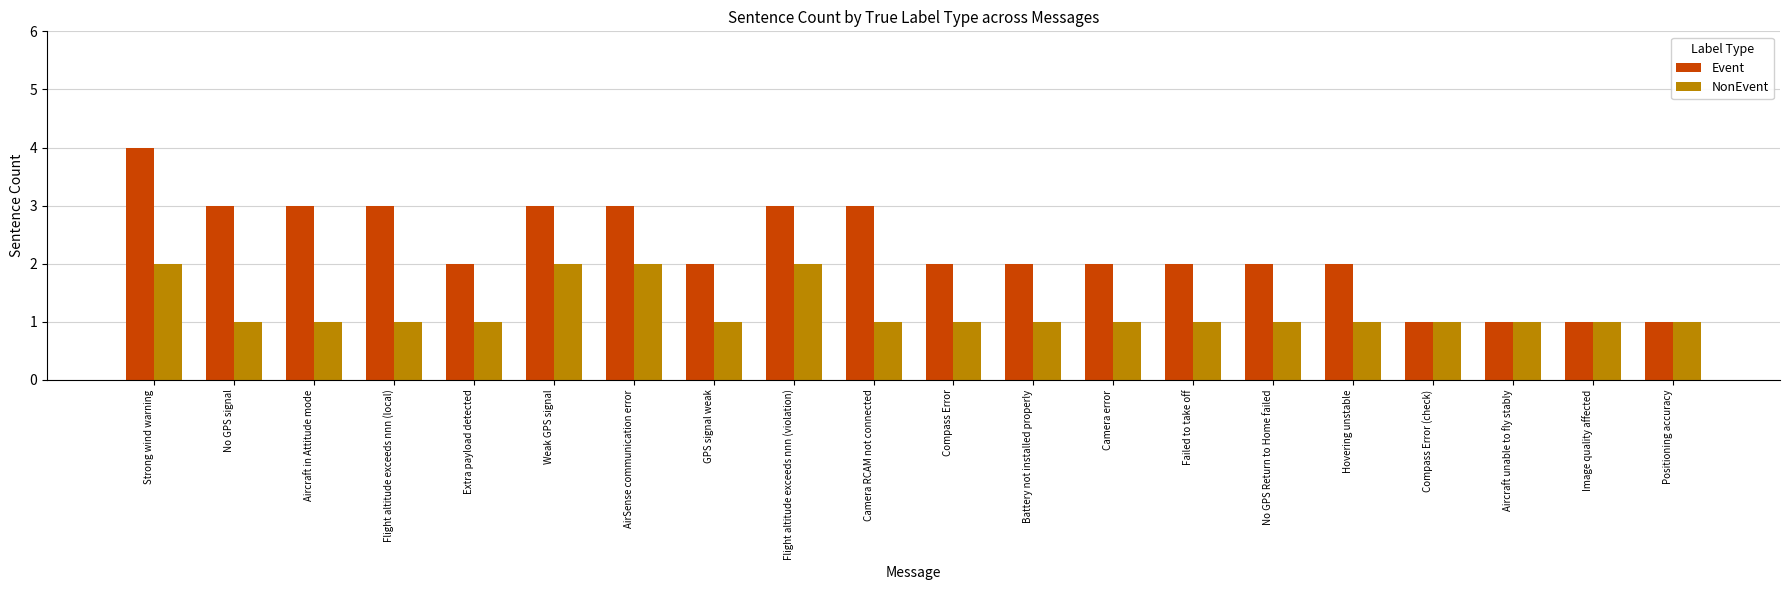

Which series has the largest range (max minus min)?

Event